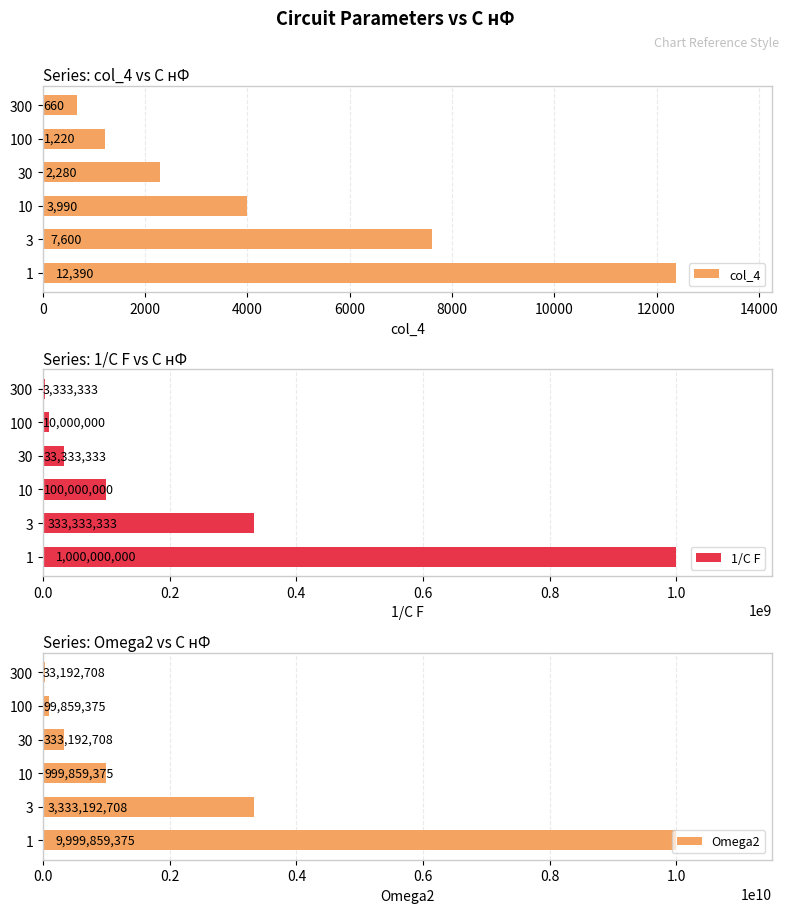

Which series has the largest total across all categories?

Omega2